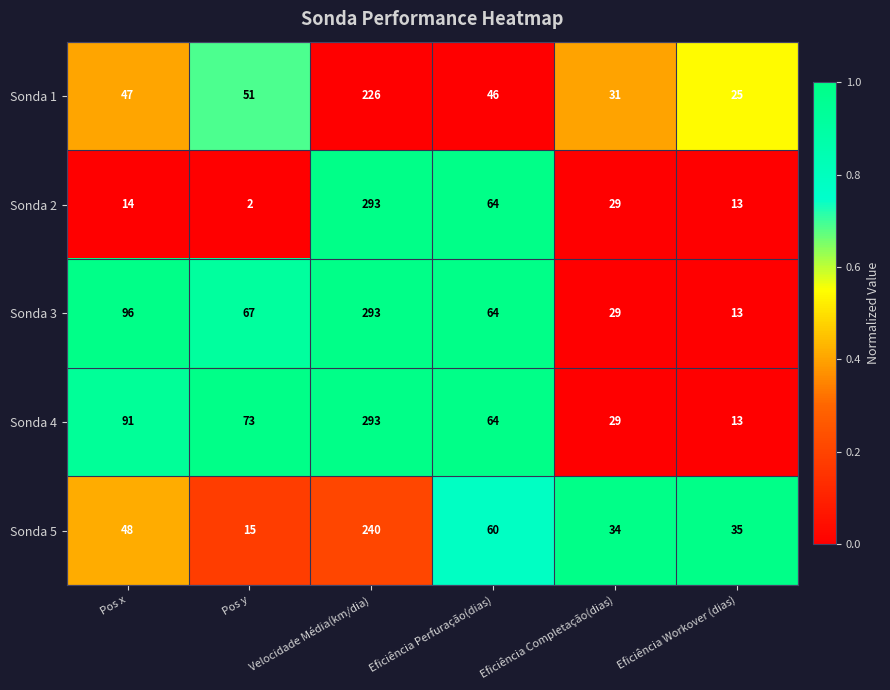

List the labels in order of Sonda 2 value, largest first.

Velocidade Média(km/dia), Eficiência Perfuração(dias), Eficiência Completação(dias), Pos x, Eficiência Workover (dias), Pos y